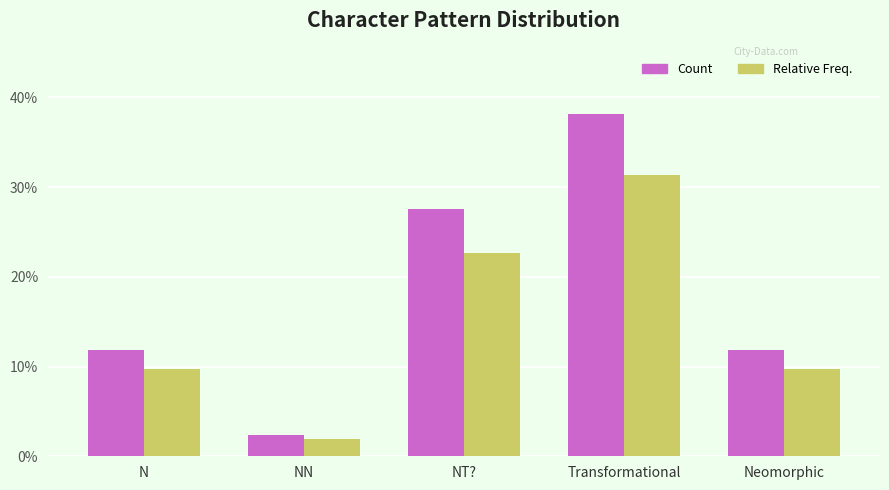

Reading right to left, extract all data points from this chart.

Character Pattern: 59.0	191.0	138.0	12.0	59.0
Relative Frequency: 48.4	156.6	113.2	9.8	48.4